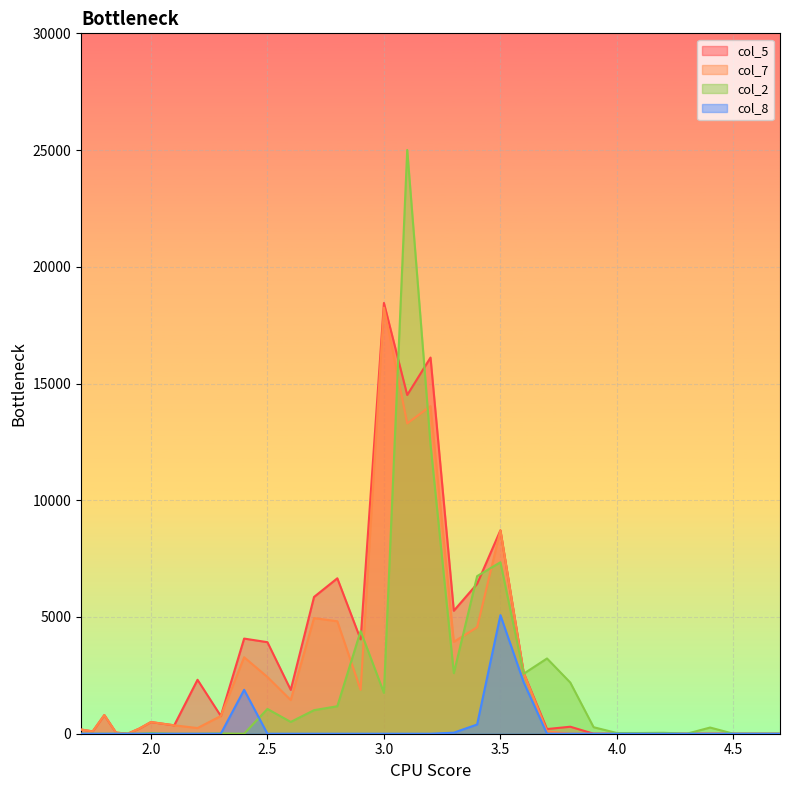

At which category does col_2 reach its first local peak?

2.0